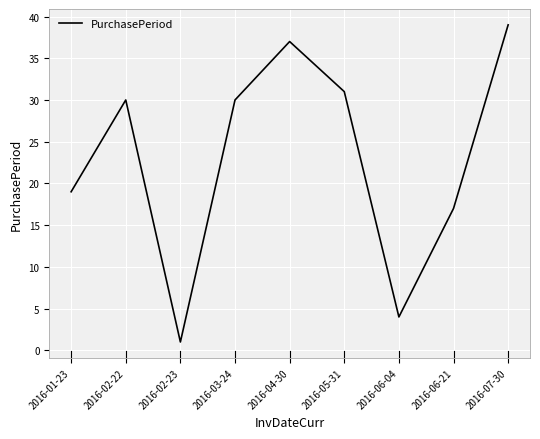

The chart shows a value of 1 at 2016-02-23. True or false?

True